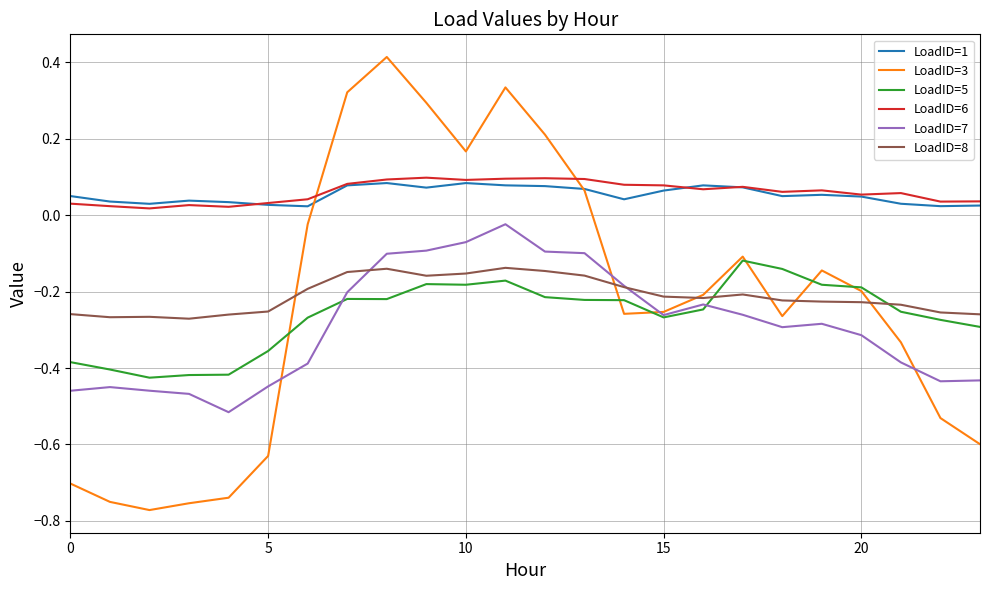

Which series has the widest spread of values?

LoadID=3